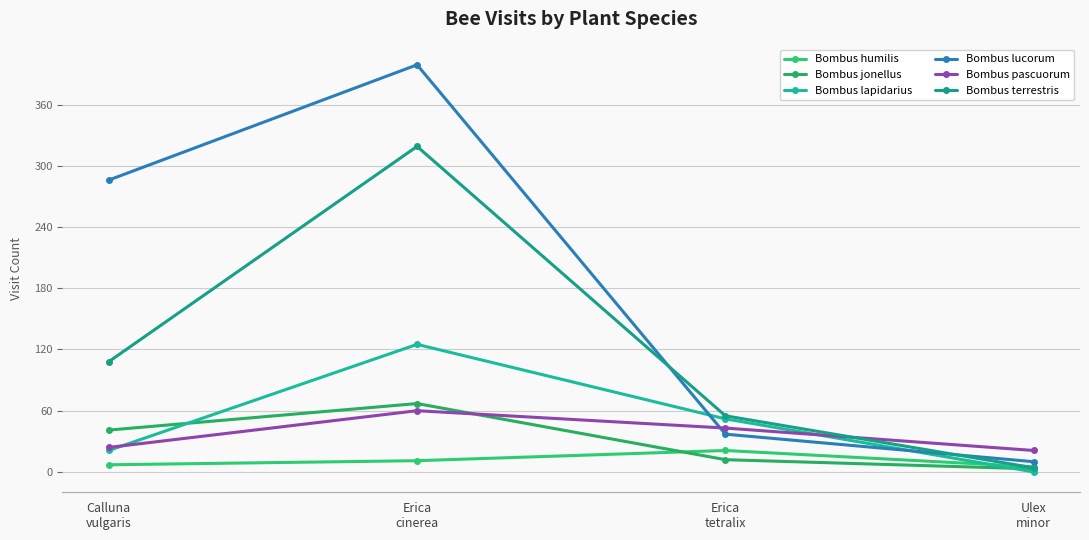

Which has a higher value, Ulex
minor or Erica
tetralix?

Erica
tetralix